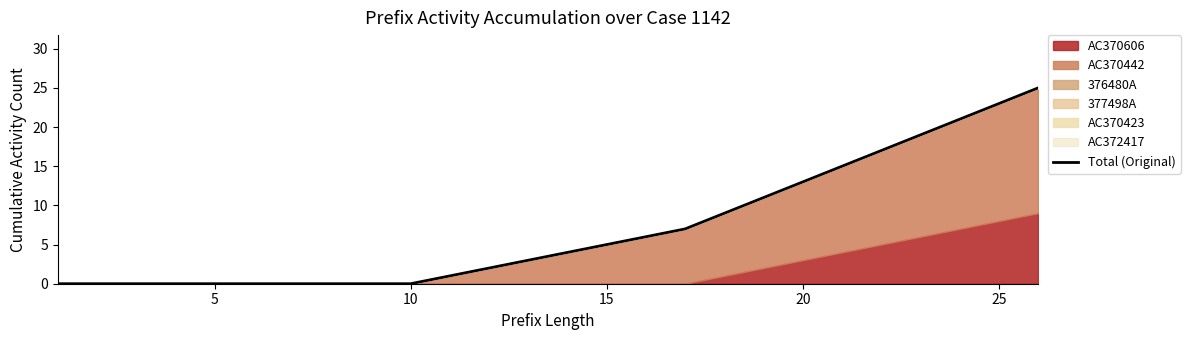

Reading left to right, what are all the values shown in this chart?

0	0	0	0	0	0	0	0	0	0	1	2	3	4	5	6	7	9	11	13	15	17	19	21	23	25